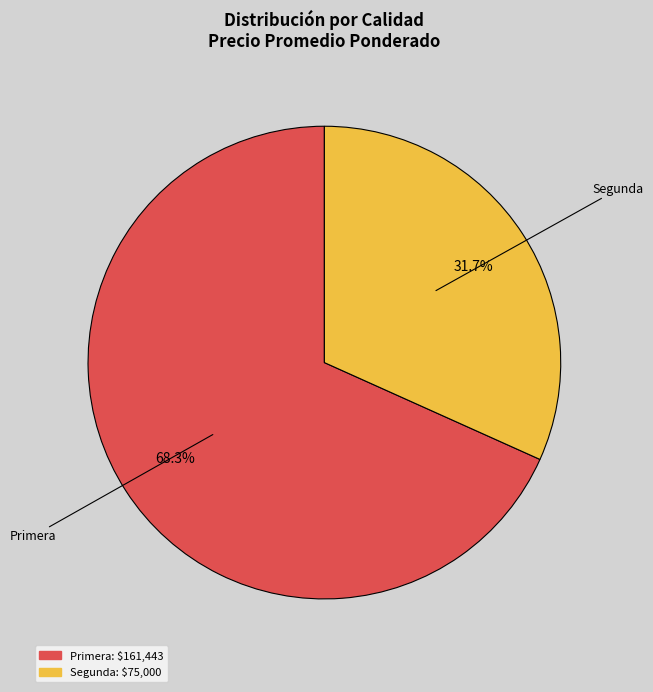

Count the number of slices in the pie.

2